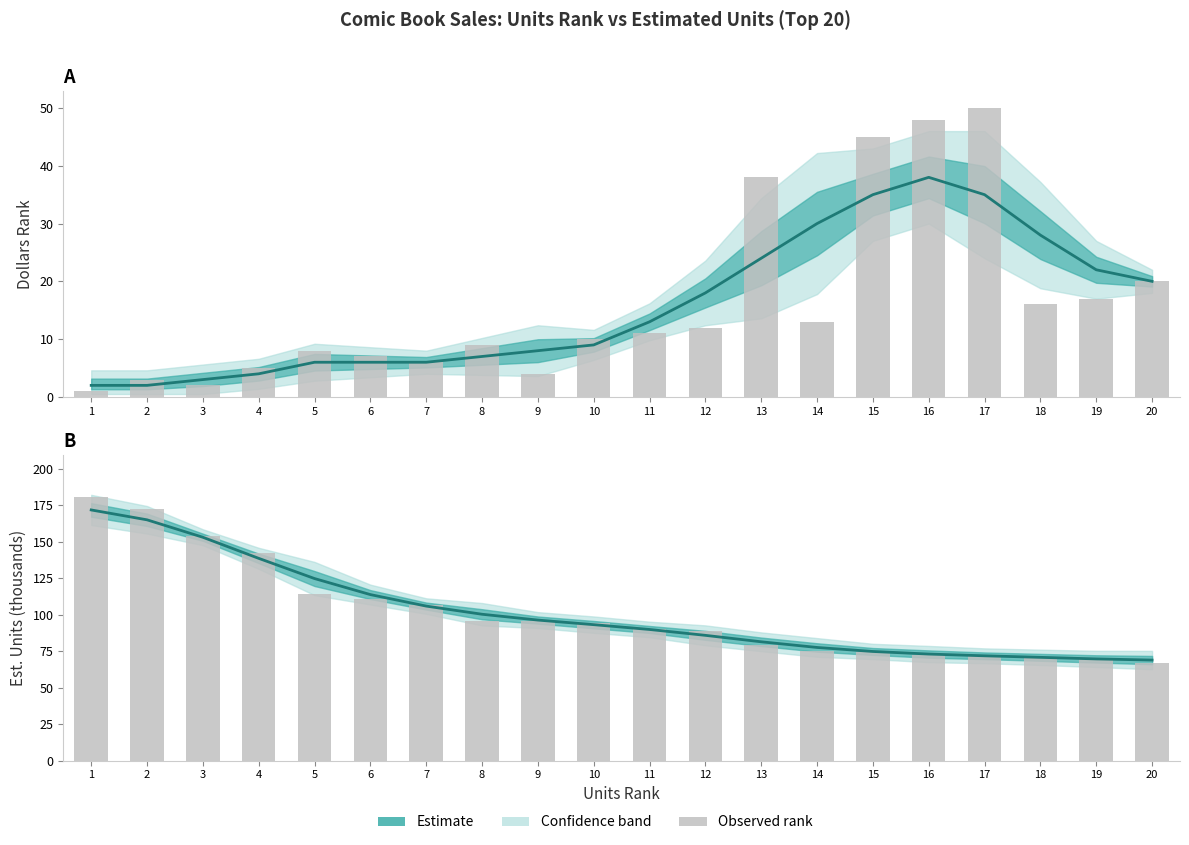

What is the ratio of the value at 4 to the value at 17?

1.9